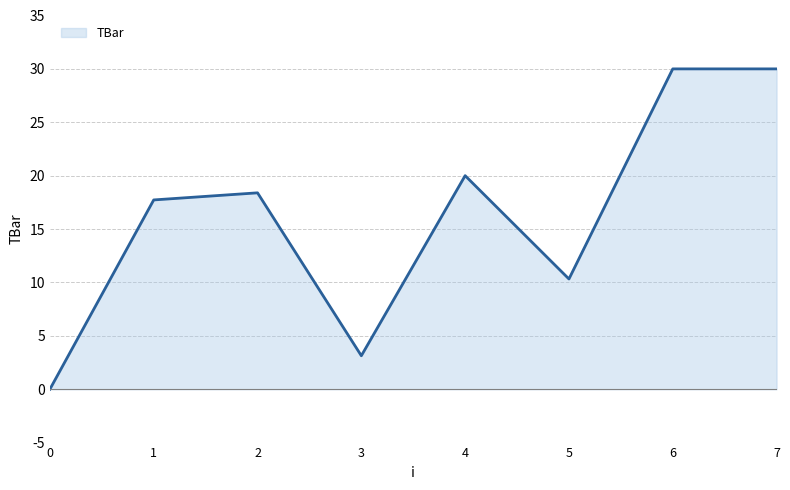

At which label does the data first exceed 18?

2